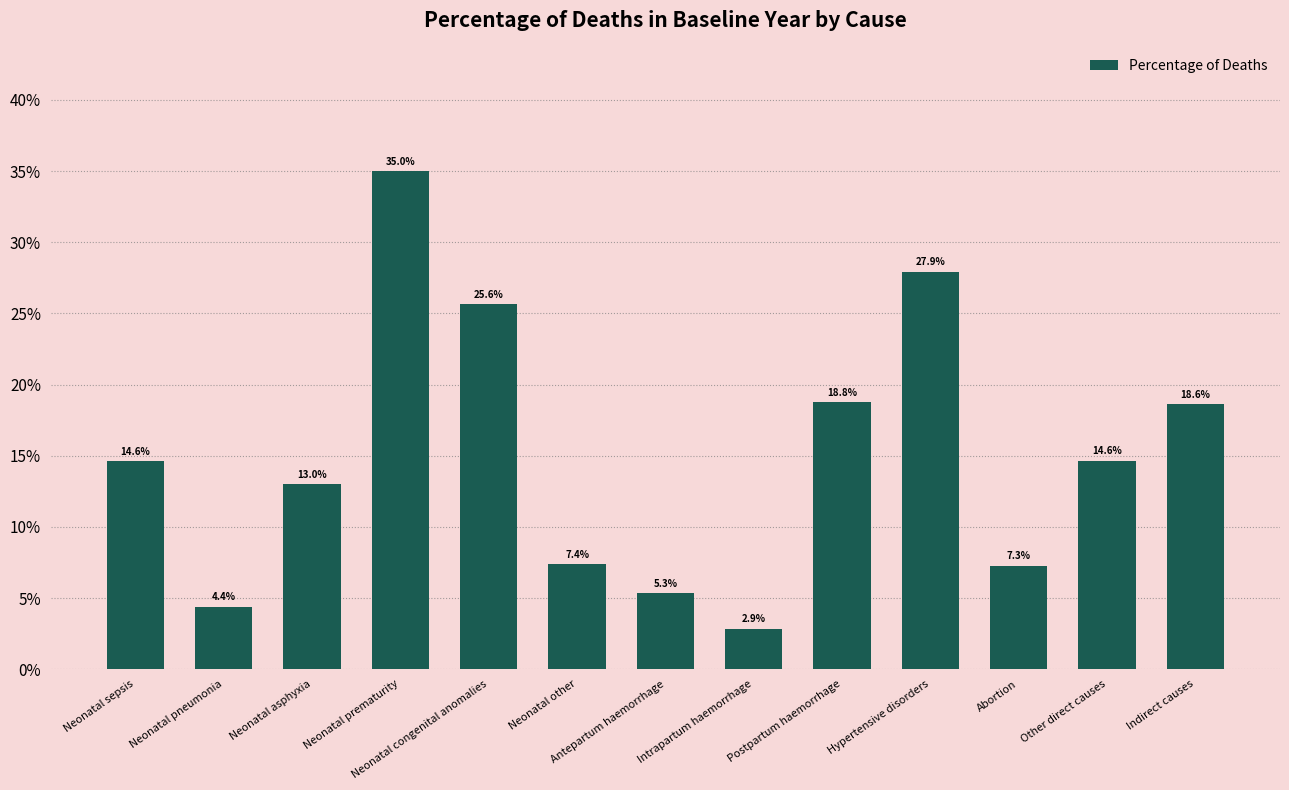

What is the difference between the maximum and minimum values?

0.3